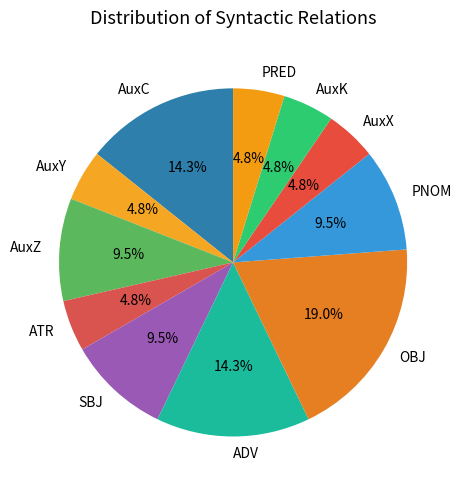

True or false: AuxC accounts for 14% of the total.

True